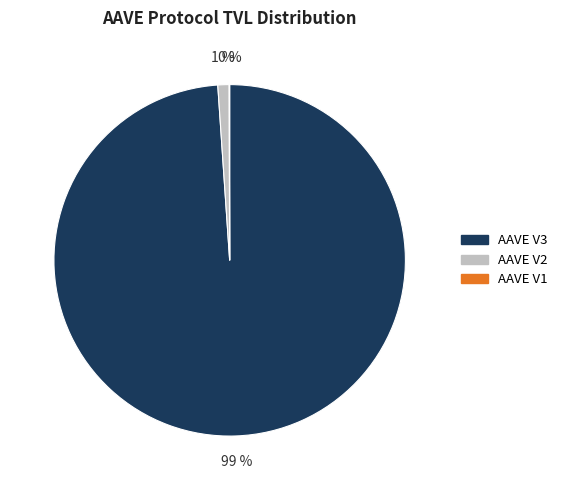

What is the largest slice in the pie chart?

AAVE V3